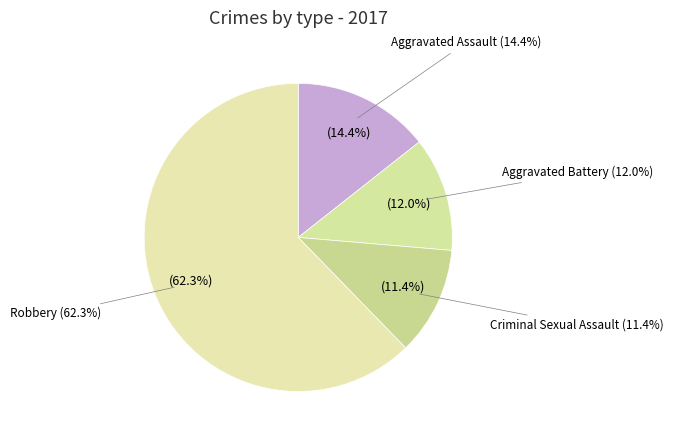

To the nearest percent, what is the difference between the Aggravated Assault and Criminal Sexual Assault slice percentages?

3%